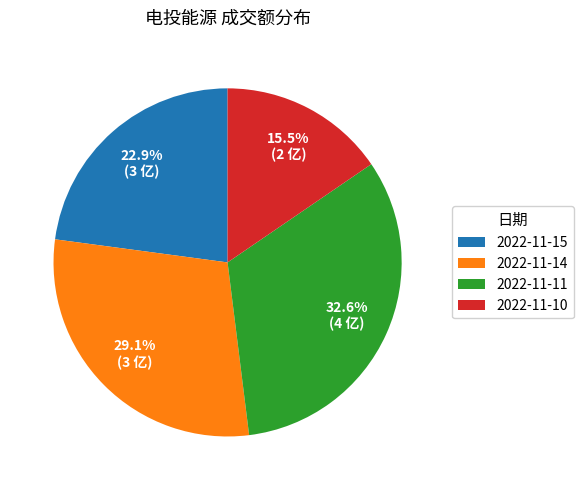

What is the ratio of the value at 2022-11-15 to the value at 2022-11-11?

0.7